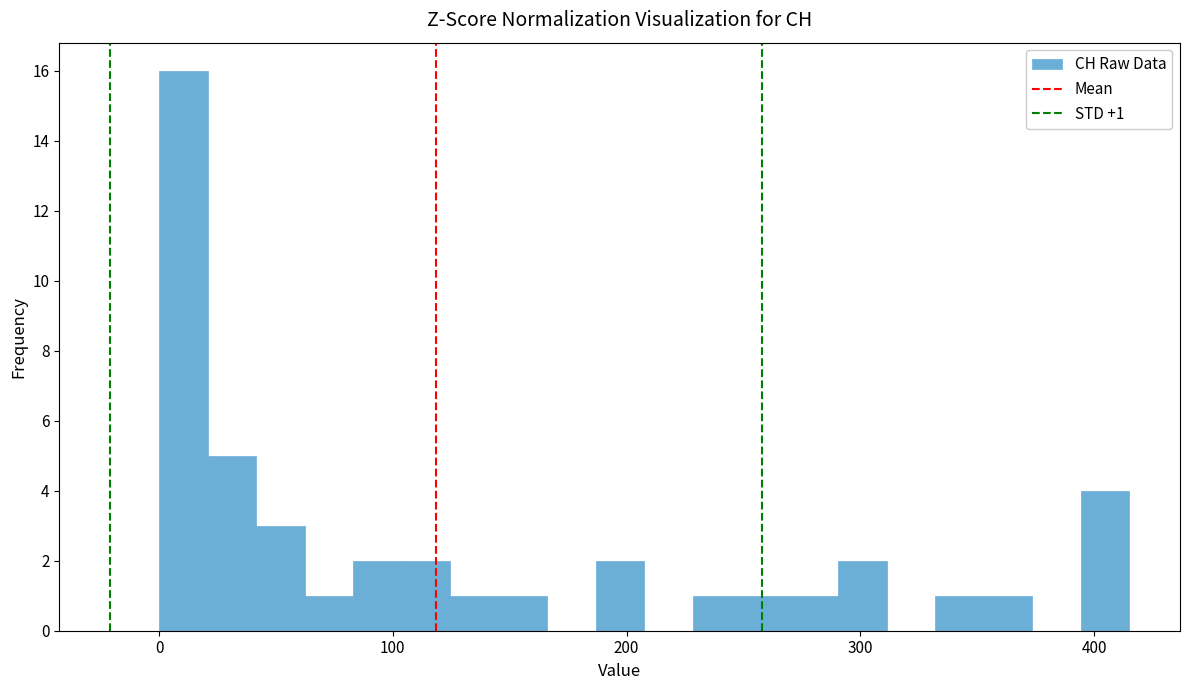

Read against the x-axis, roughly where is the centre of the tallest bar?

10